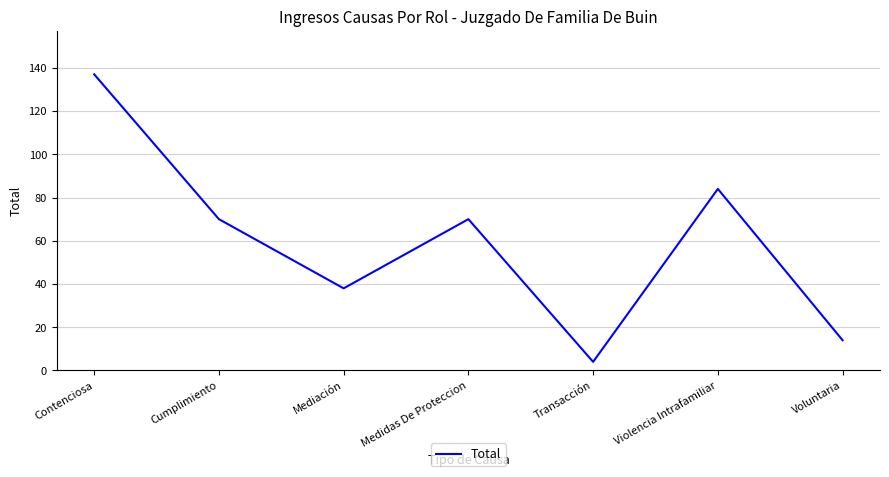

The chart shows a value of 28 at Medidas De Proteccion. True or false?

False